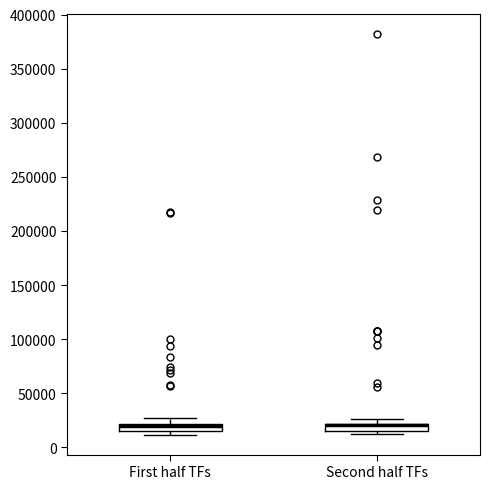

Where is the lower edge of the box for Second half TFs on the y-axis? The values are not printed on the chart, so give them approximately, as read against the axis.

15000